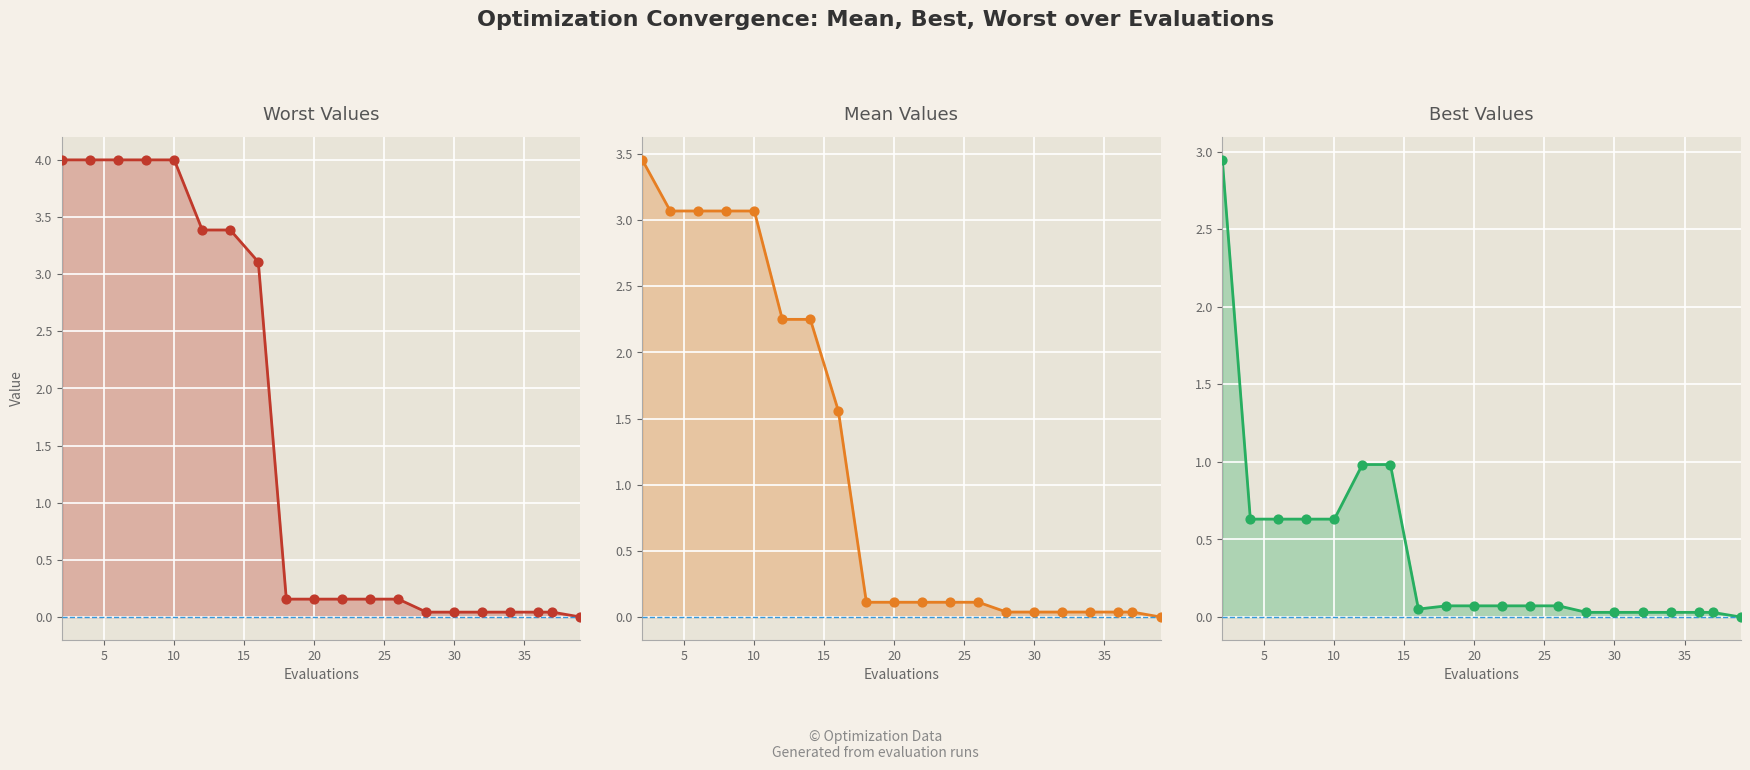

Which series reaches the minimum Y coordinate?

Best